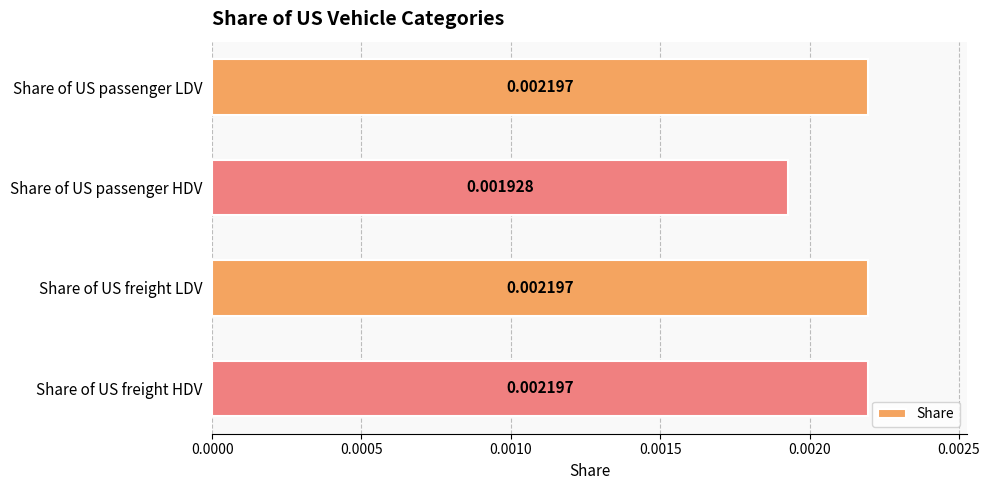

Where is the data nearest to the value 0?

Share of US passenger HDV